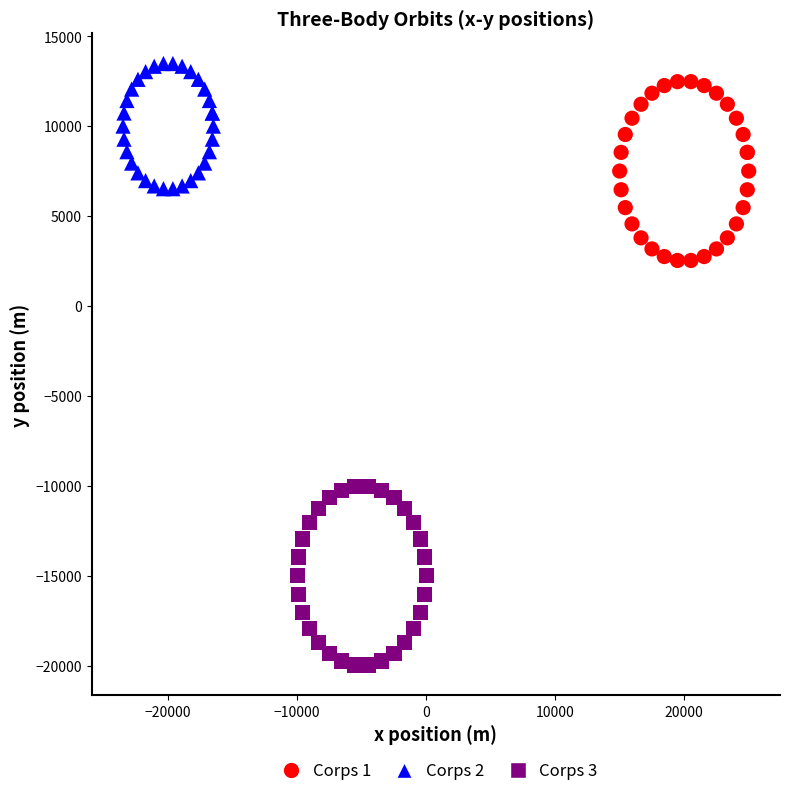

Which series reaches the maximum Y coordinate?

Corps 2